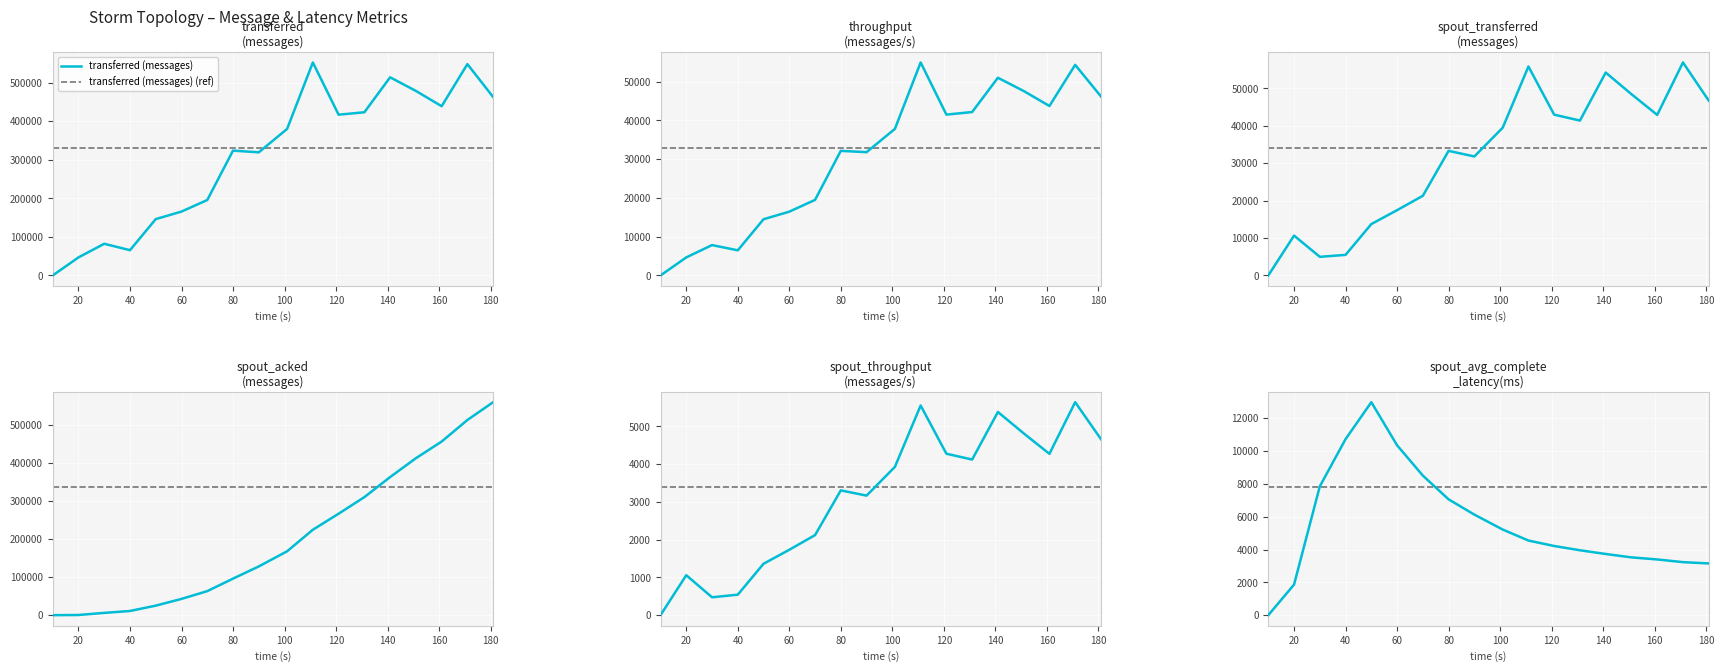

True or false: spout_transferred (messages) and spout_throughput (messages/s) cross at least once.

False